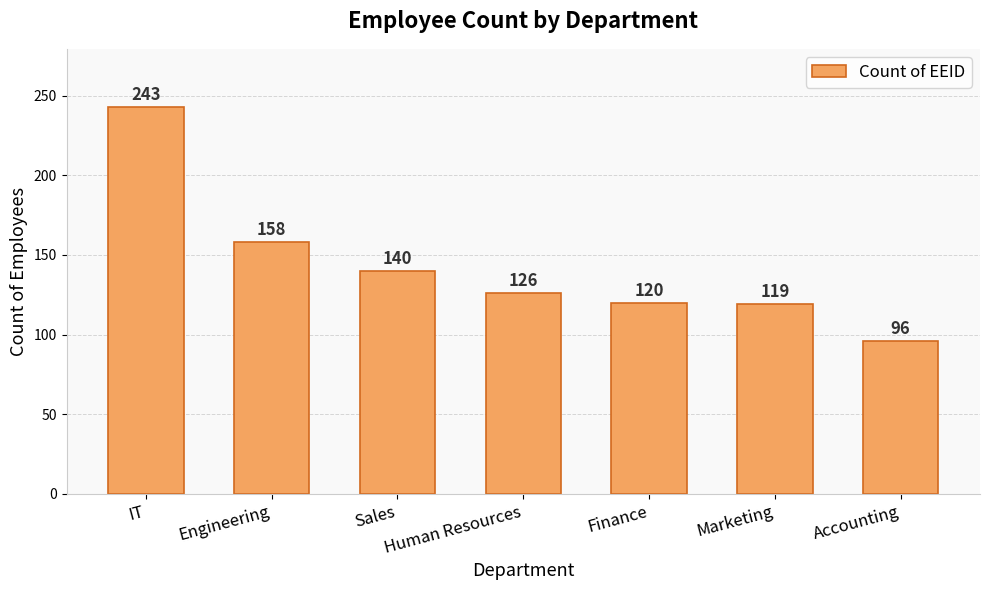

List the labels in order of value, smallest first.

Accounting, Marketing, Finance, Human Resources, Sales, Engineering, IT